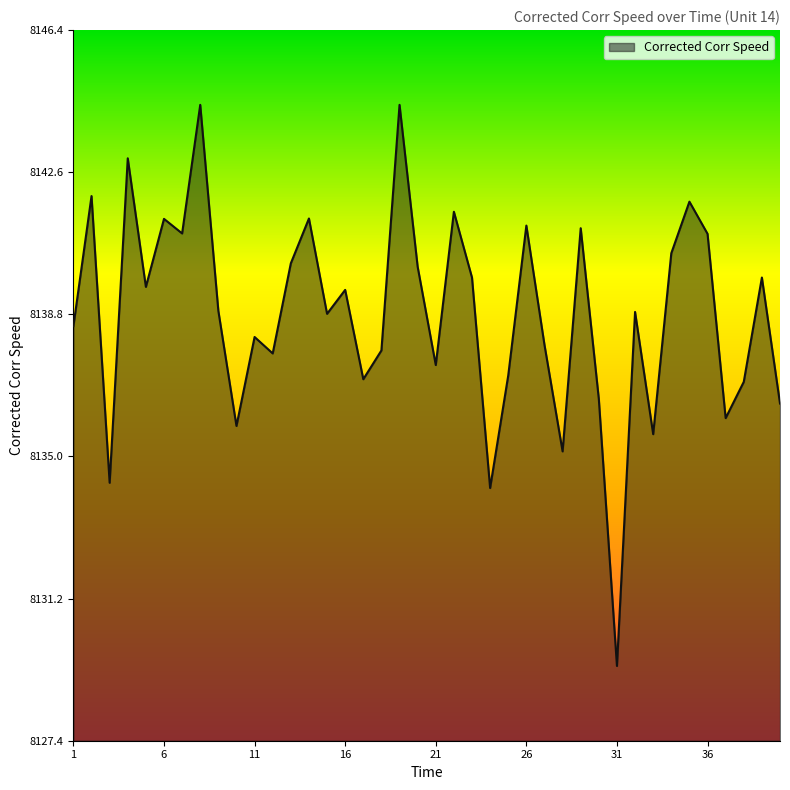

What is the difference between the maximum and minimum values?

15.0